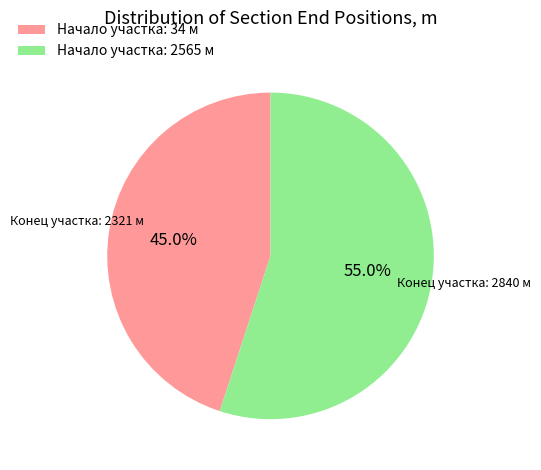

Is there a majority slice in this chart?

Yes